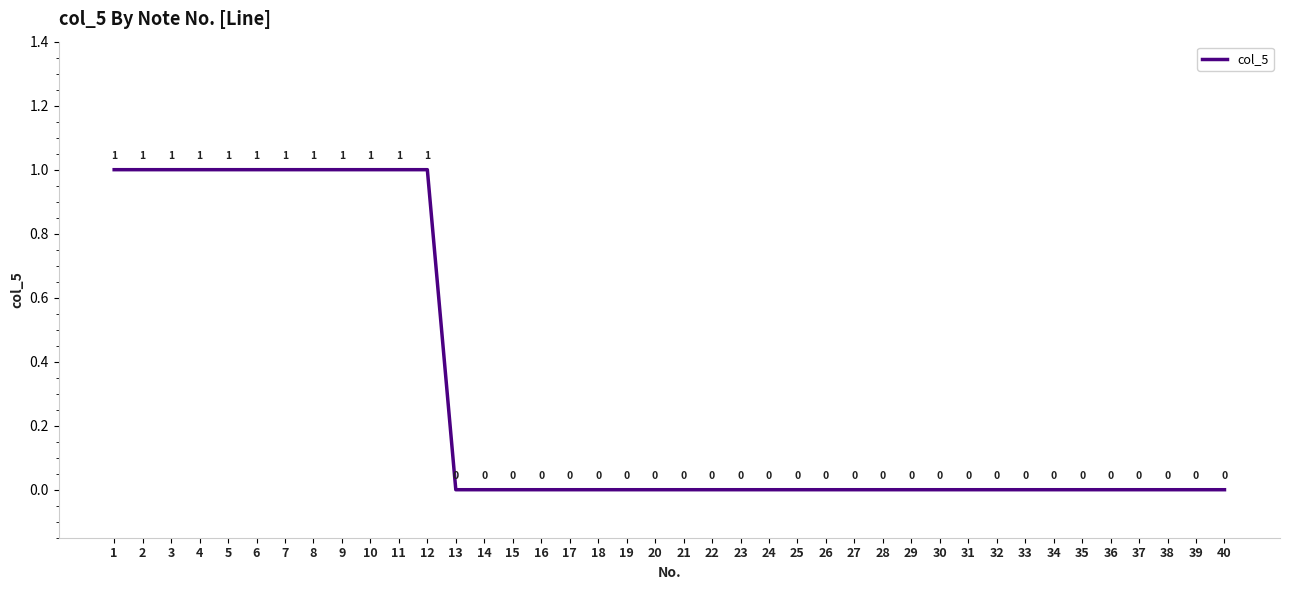

Reading left to right, extract all data points from this chart.

1	1	1	1	1	1	1	1	1	1	1	1	0	0	0	0	0	0	0	0	0	0	0	0	0	0	0	0	0	0	0	0	0	0	0	0	0	0	0	0